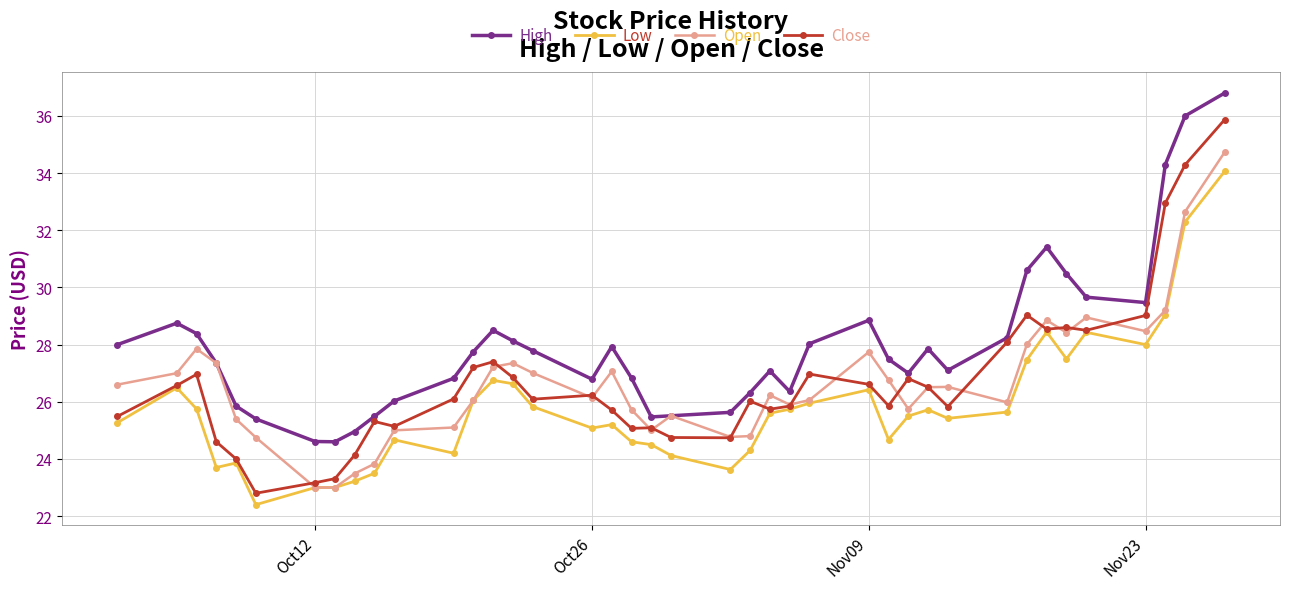

True or false: Low and High intersect in this chart.

False